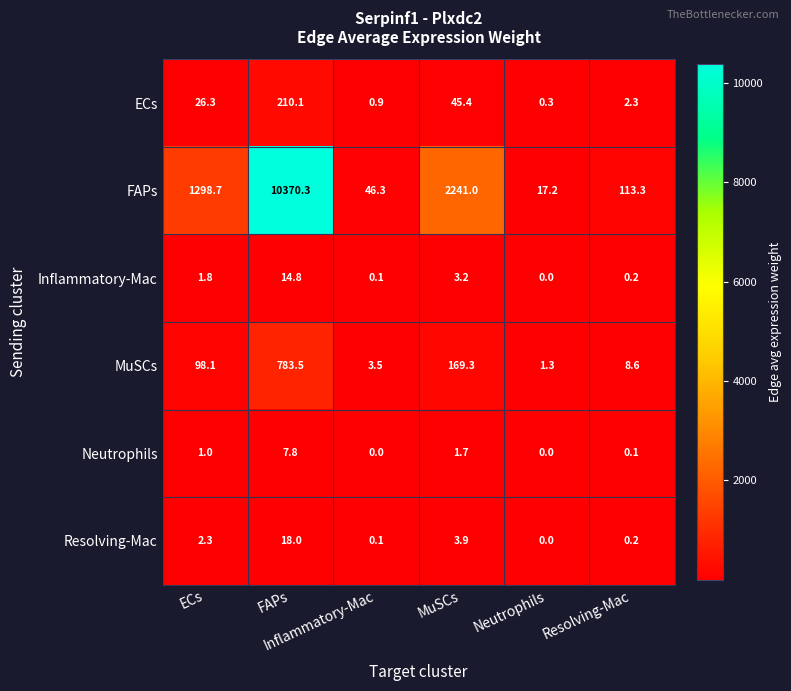

At how many categories does at least one series exceed 229?

3